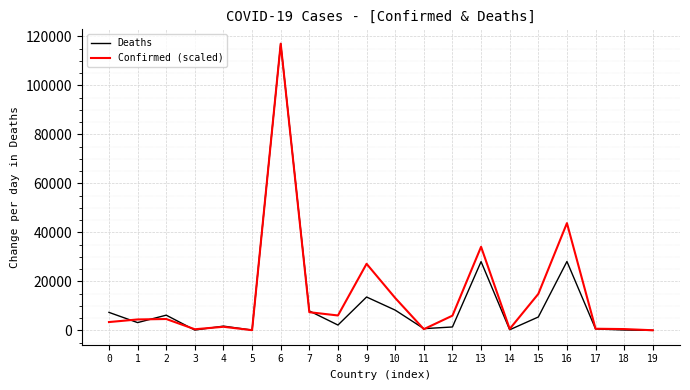

List the series in order of their overall mean, lowest first.

Deaths, Confirmed (scaled)